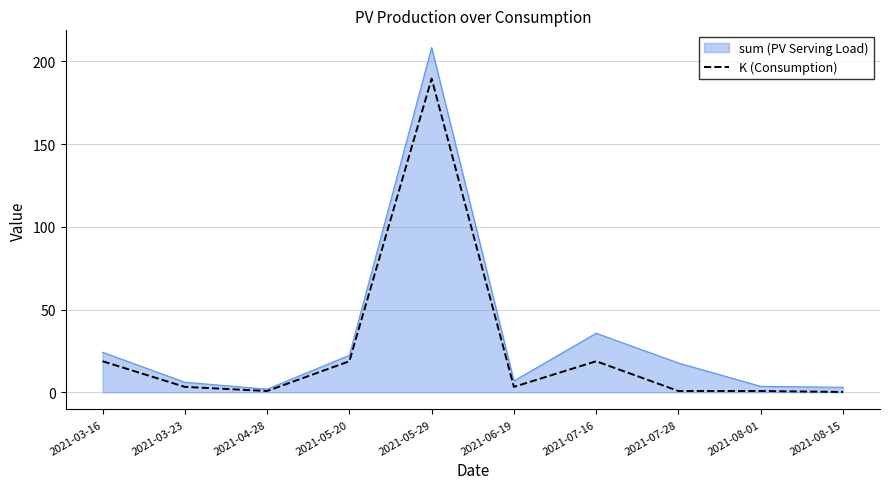

Does the chart display data point markers on the line(s)?

No